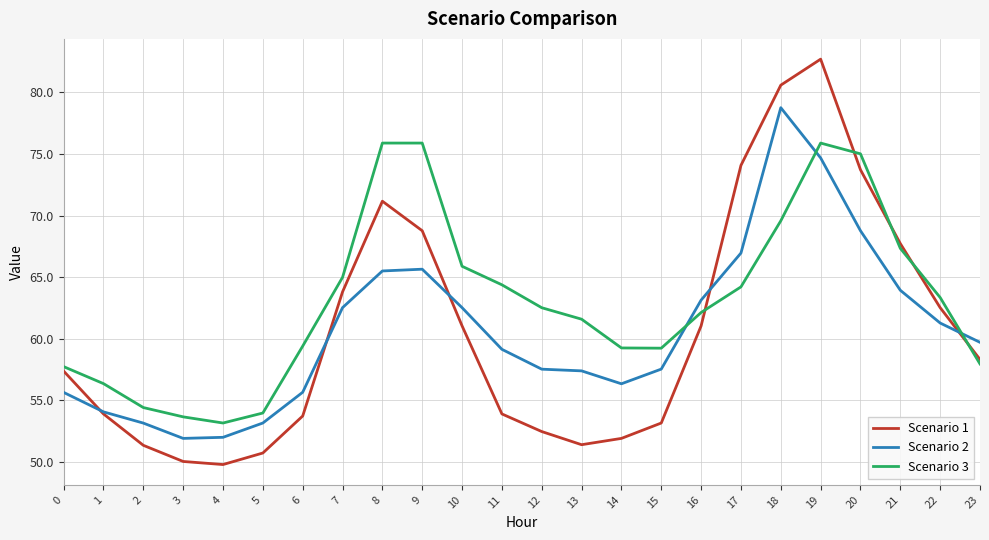

Does the chart display data point markers on the line(s)?

No